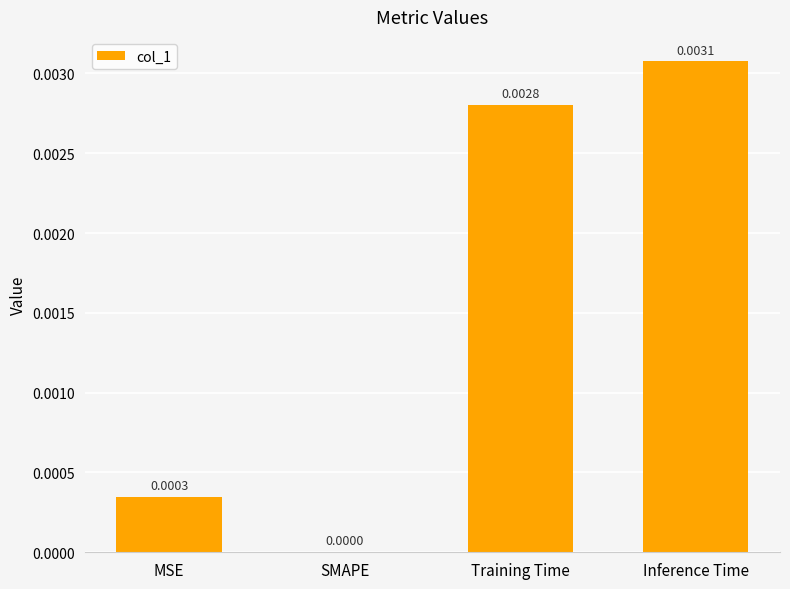

How many data points does each series have?

4